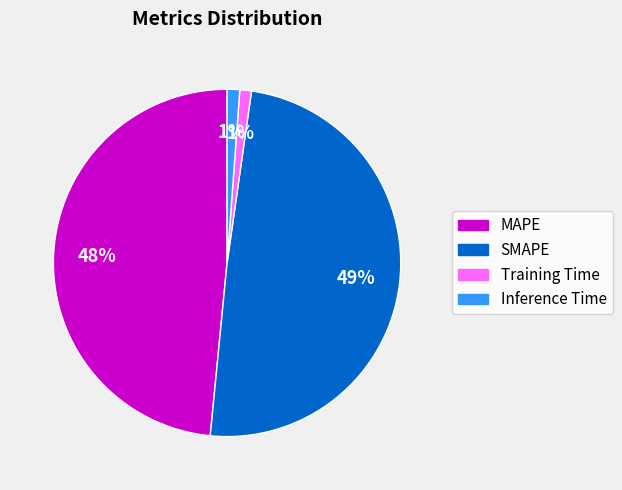

Which has a higher value, Inference Time or MAPE?

MAPE